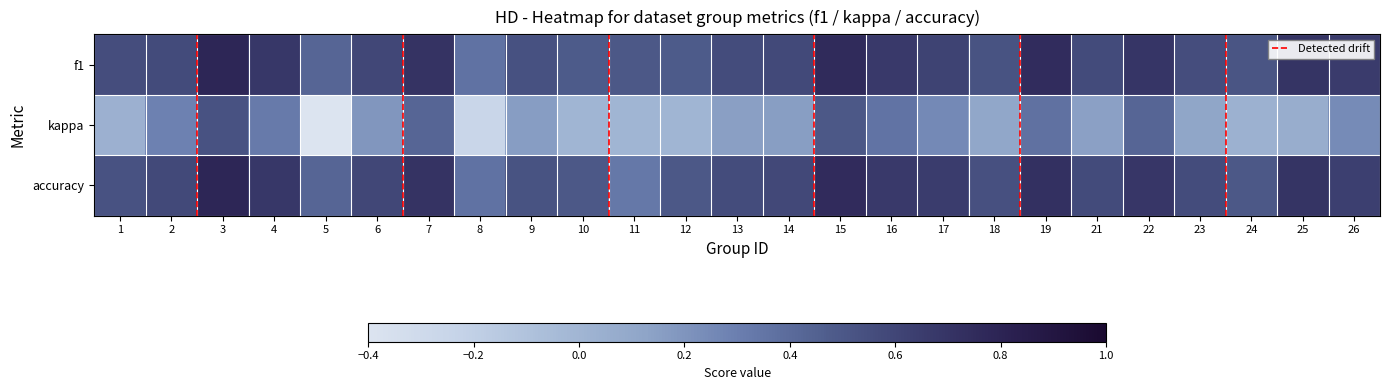

True or false: kappa has a value of 0.2 at 14.

True